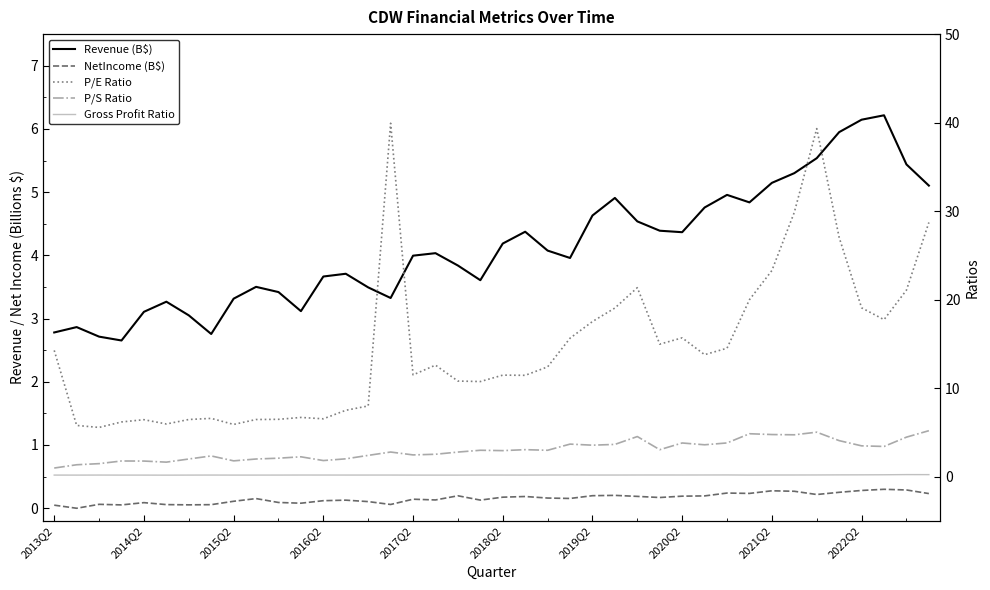

True or false: P/E Ratio has a value of 4.2 at 2016Q2.

False